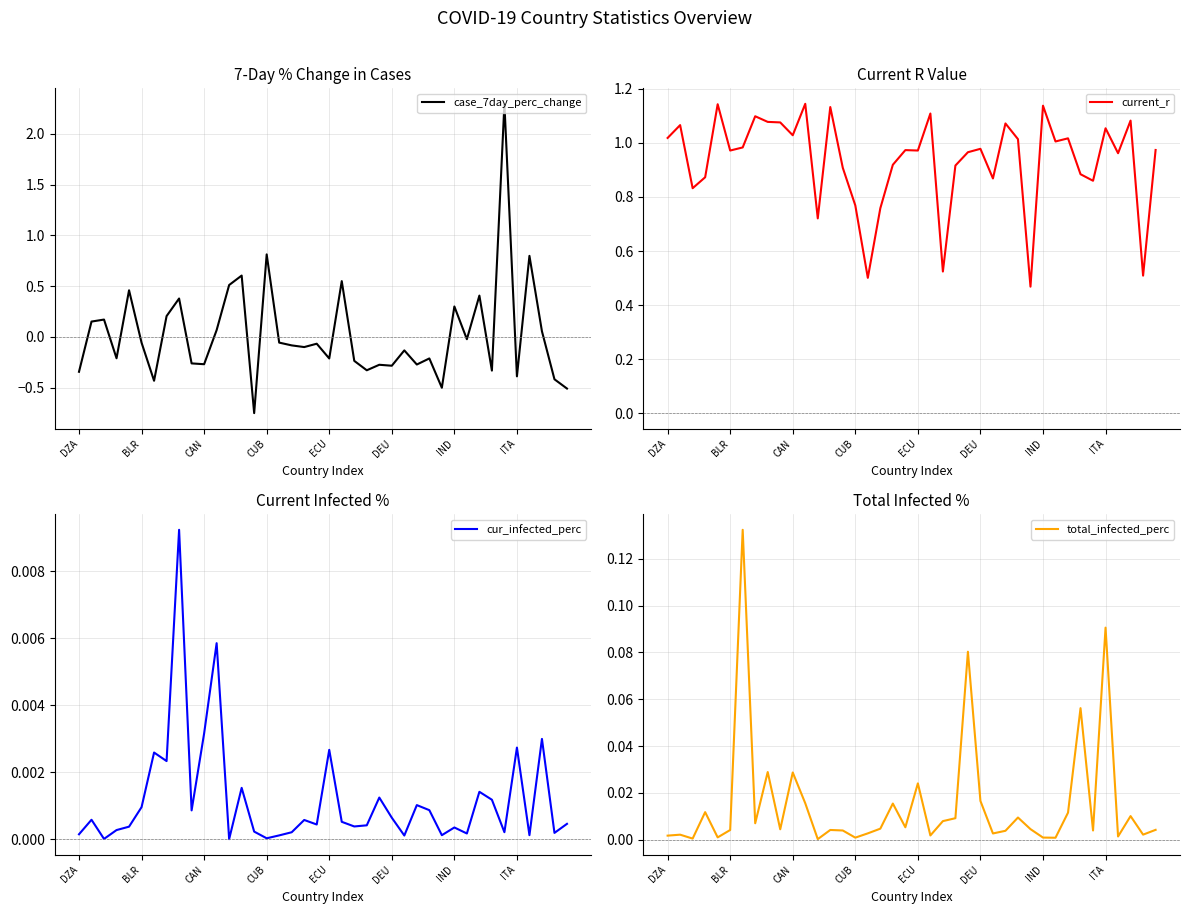

True or false: case_7day_perc_change has a value of -0.4 at ITA.

True